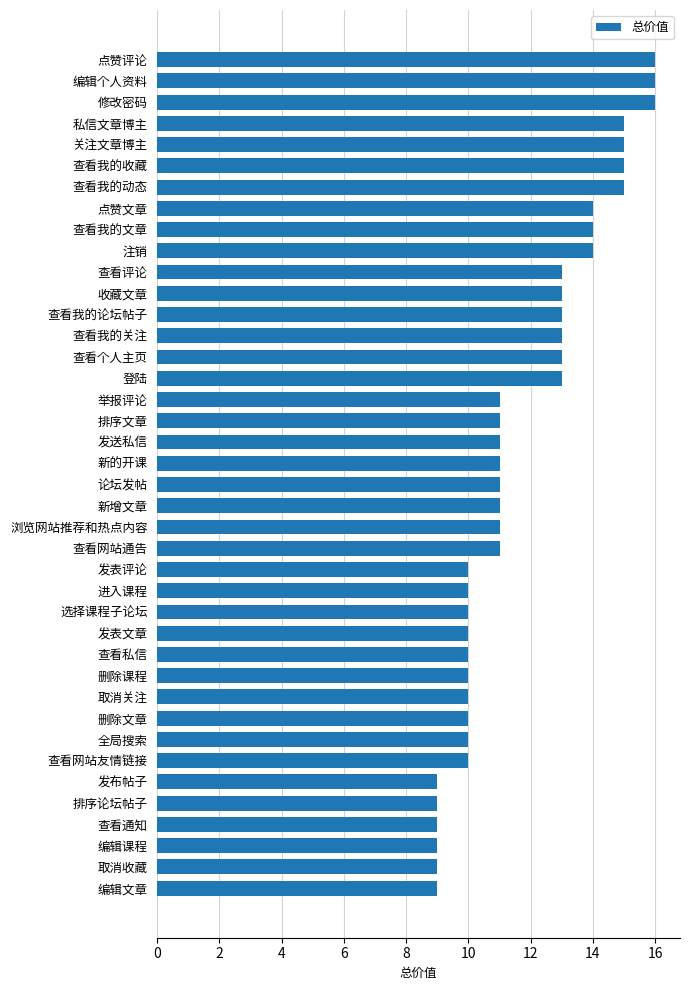

The value at 查看我的收藏 is 26. True or false?

False